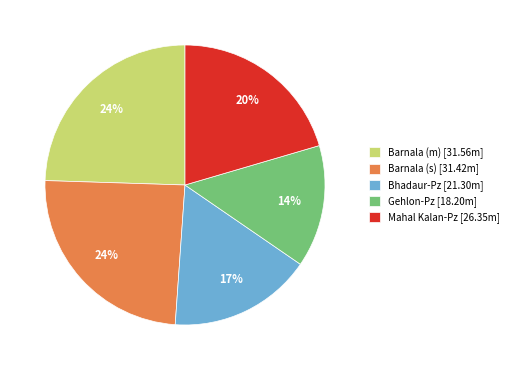

To the nearest percent, what is the difference between the Mahal Kalan-Pz and Barnala (m) slice percentages?

4%